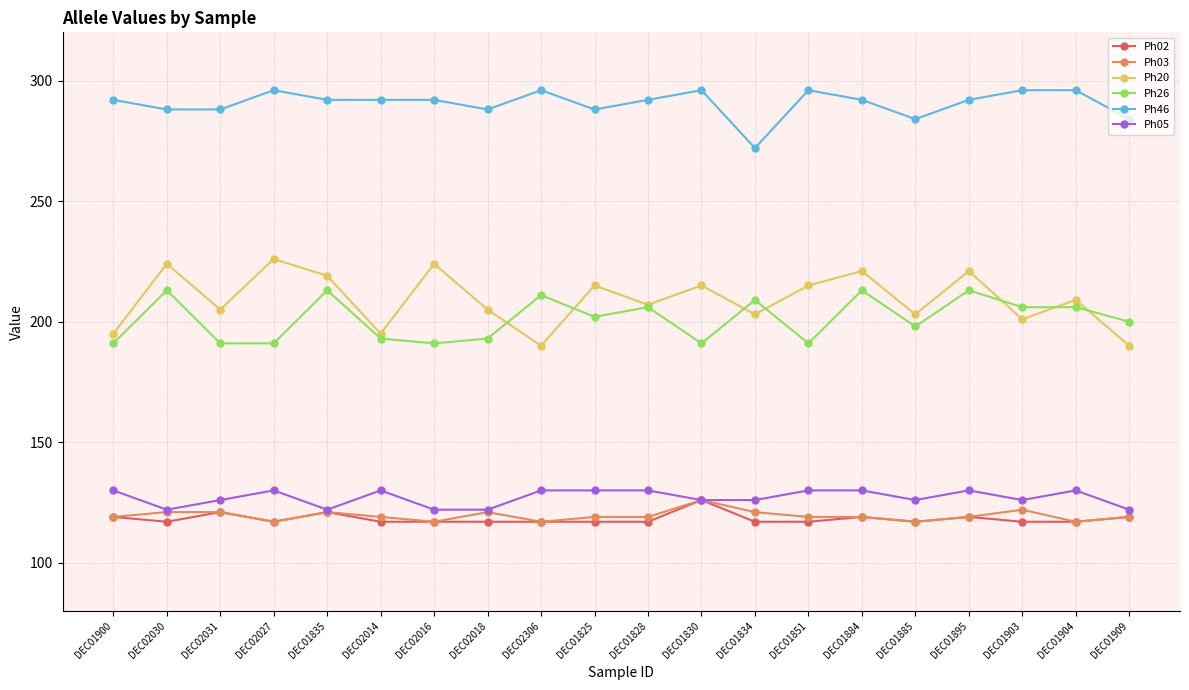

What is the label of the 19th point from the right?

DEC02030